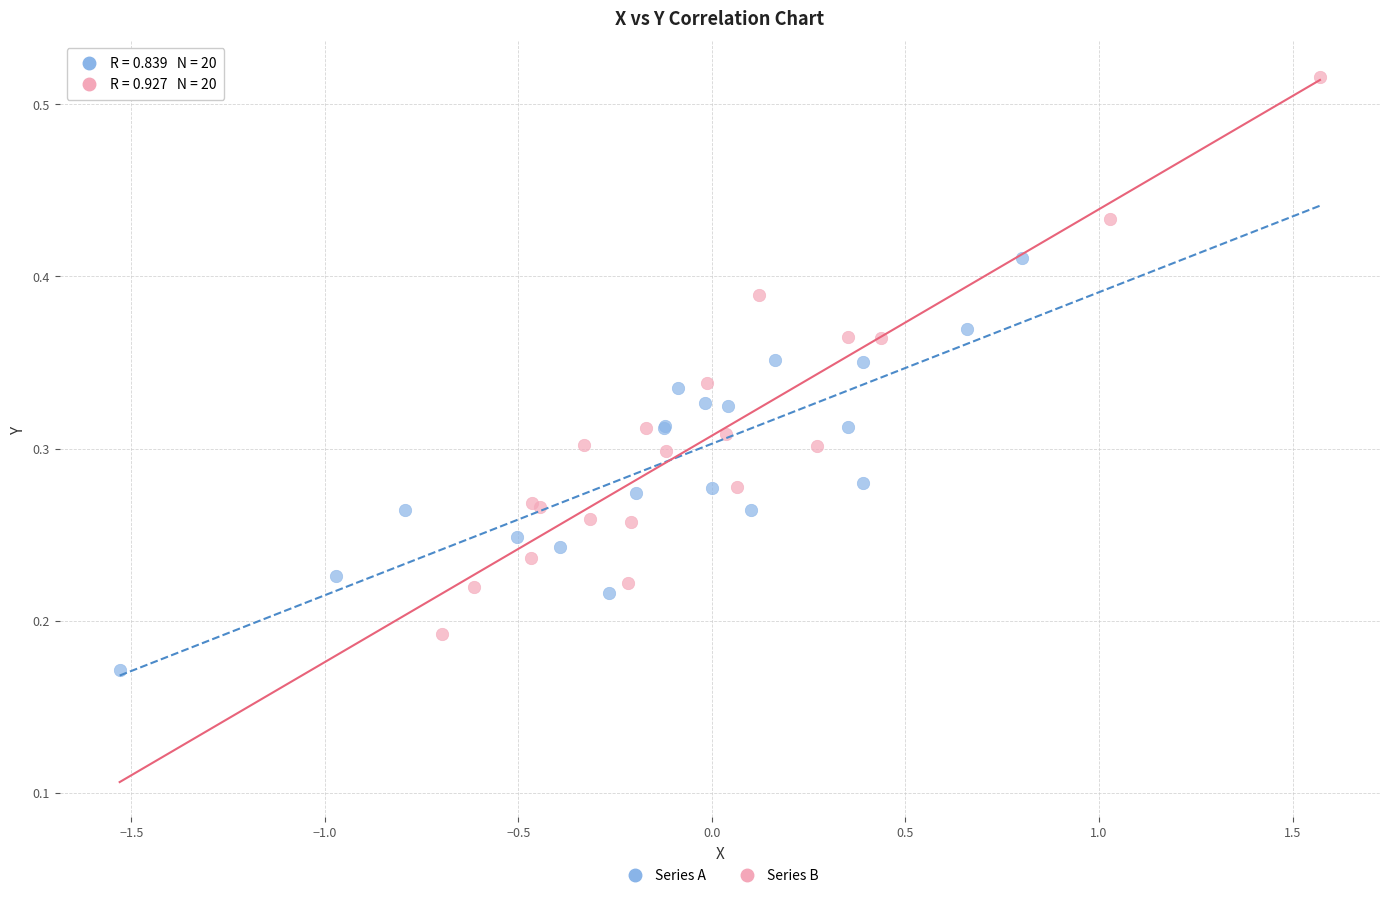

Which series contains the highest Y value?

Series B